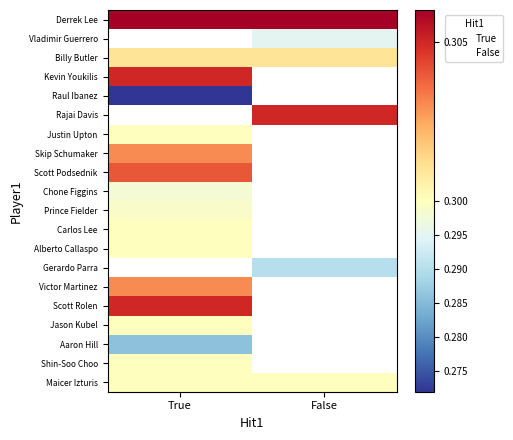

At which label is Scott Podsednik closest to 0?

True